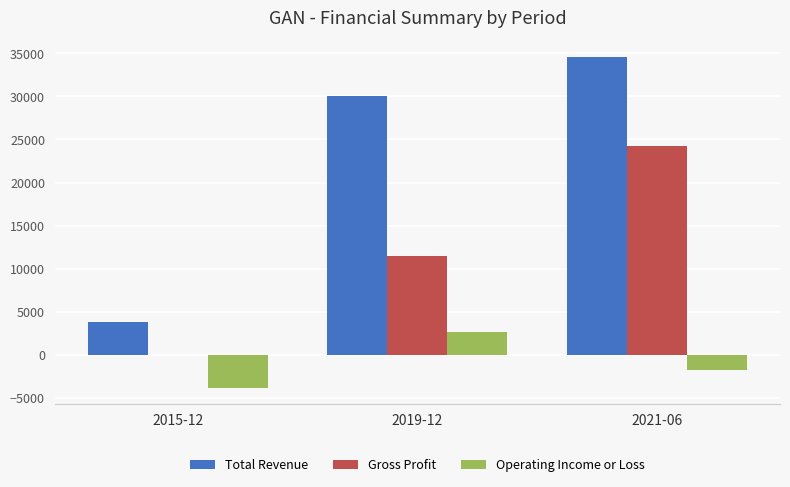

The value of Gross Profit at 2019-12 is 17096. True or false?

False